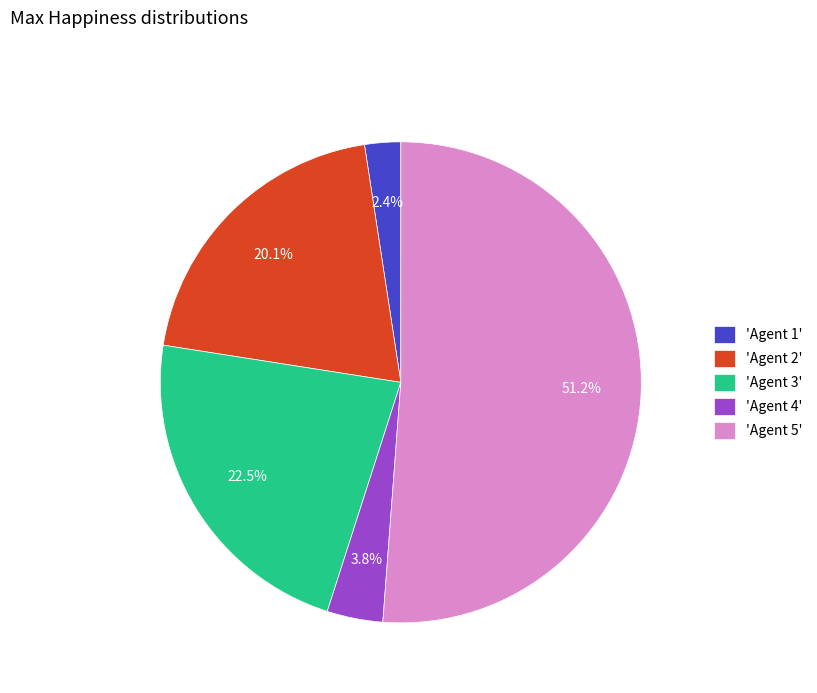

Which category has the biggest portion of the pie?

'Agent 5'